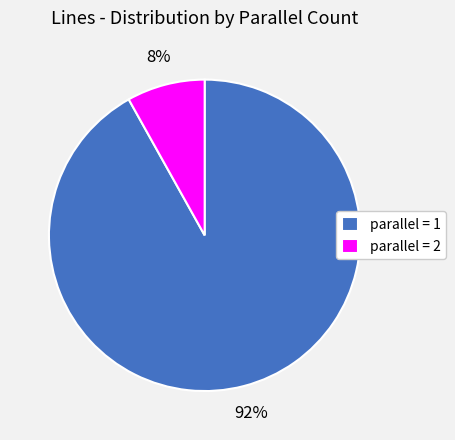

To the nearest percent, what is the average slice percentage?

50%